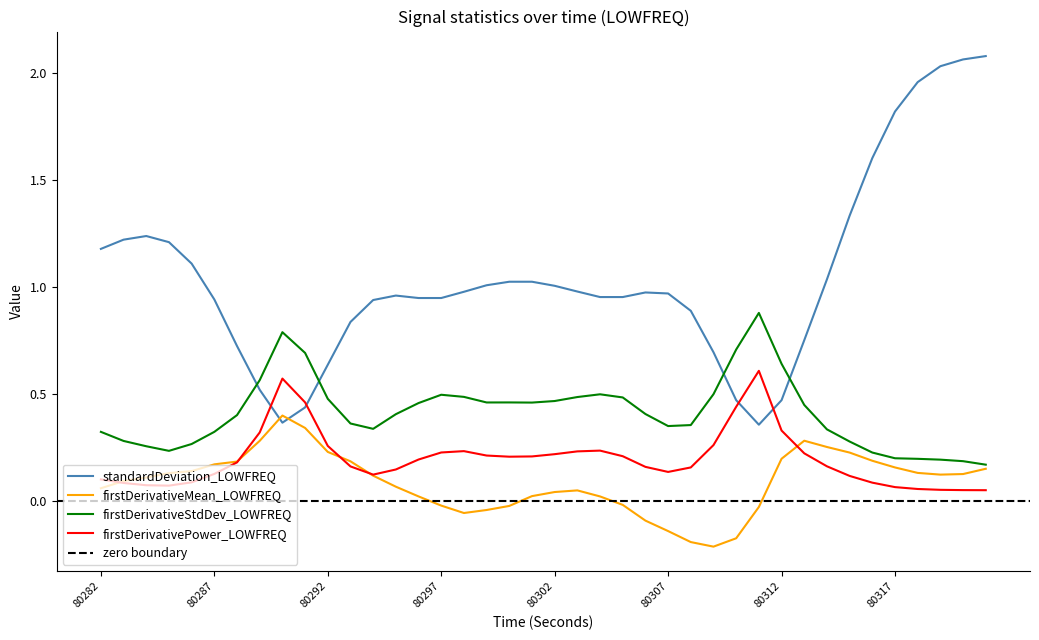

Which series has the largest total across all categories?

standardDeviation_LOWFREQ